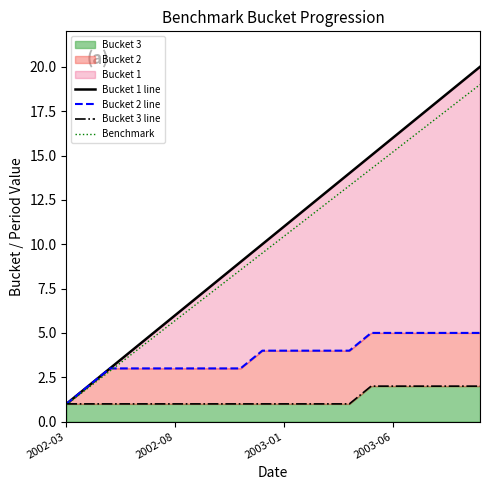

Which series has the largest total across all categories?

Bucket 1 line